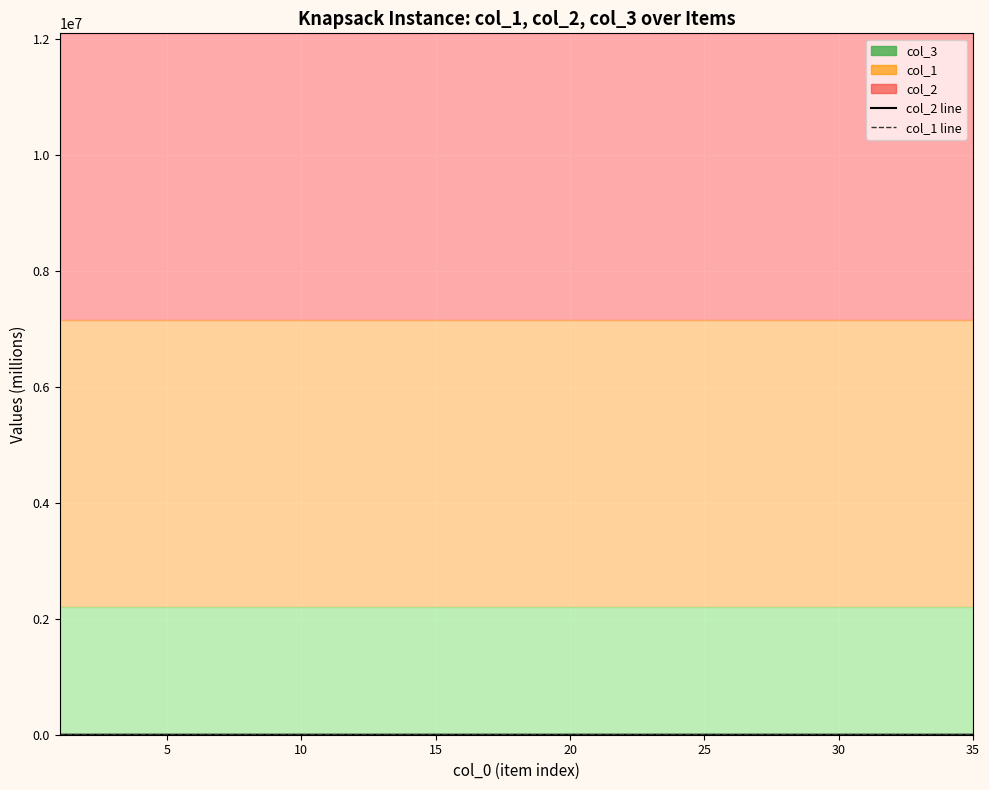

Where is col_1 line nearest to the value 5?

15